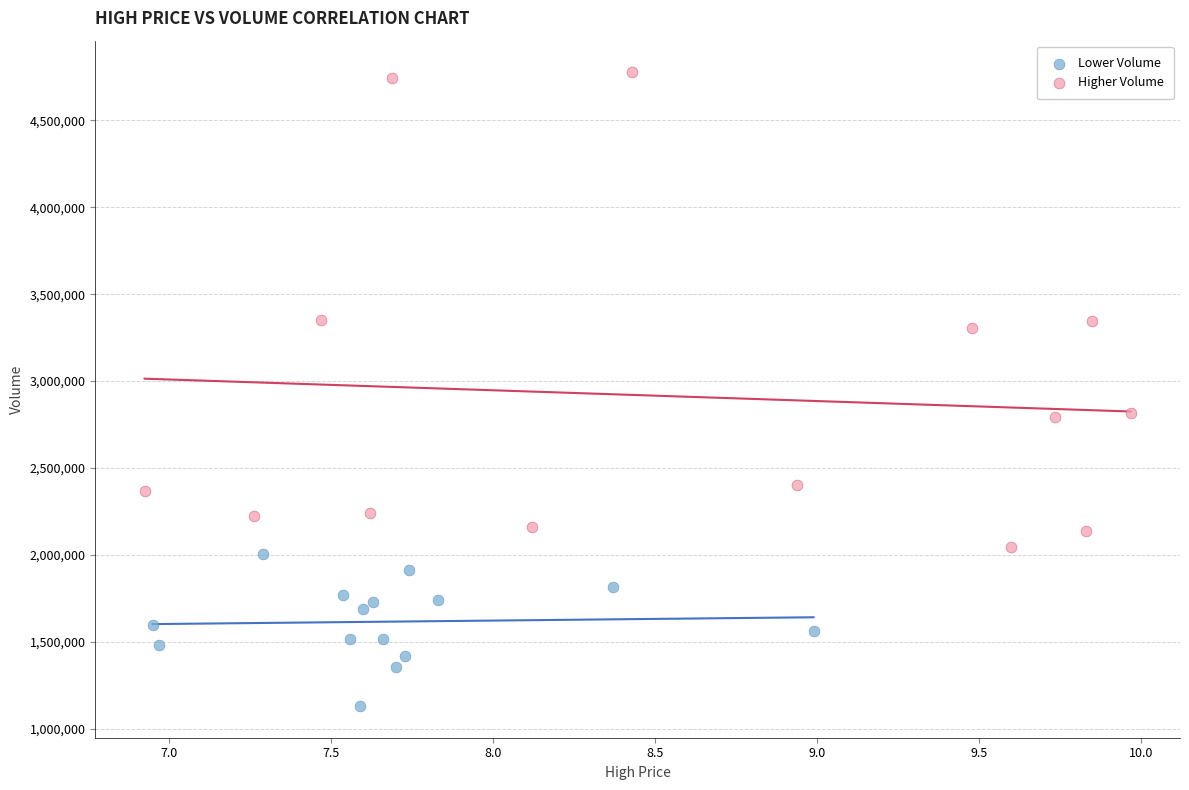

Which series reaches the maximum Y coordinate?

Higher Volume